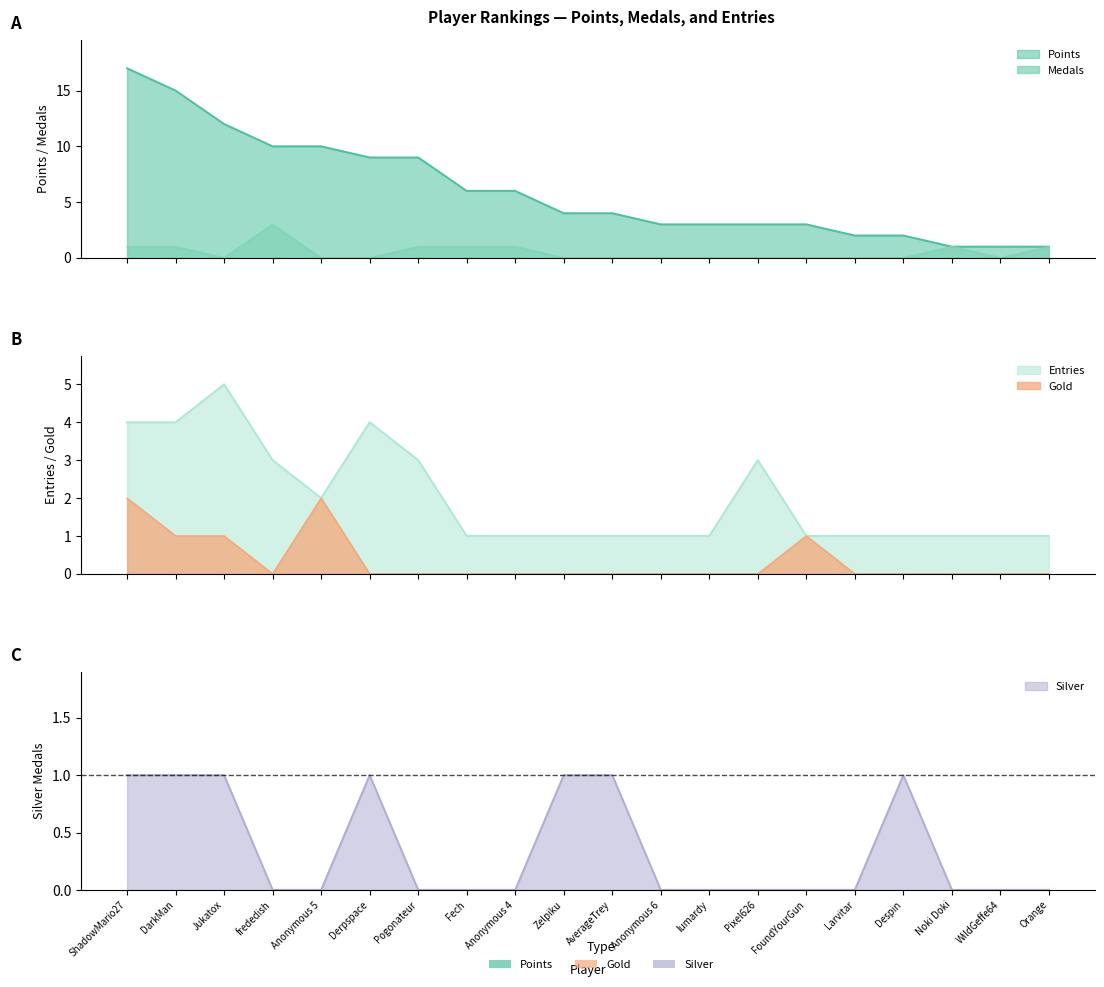

How many intersections are there between Gold and Silver?

1